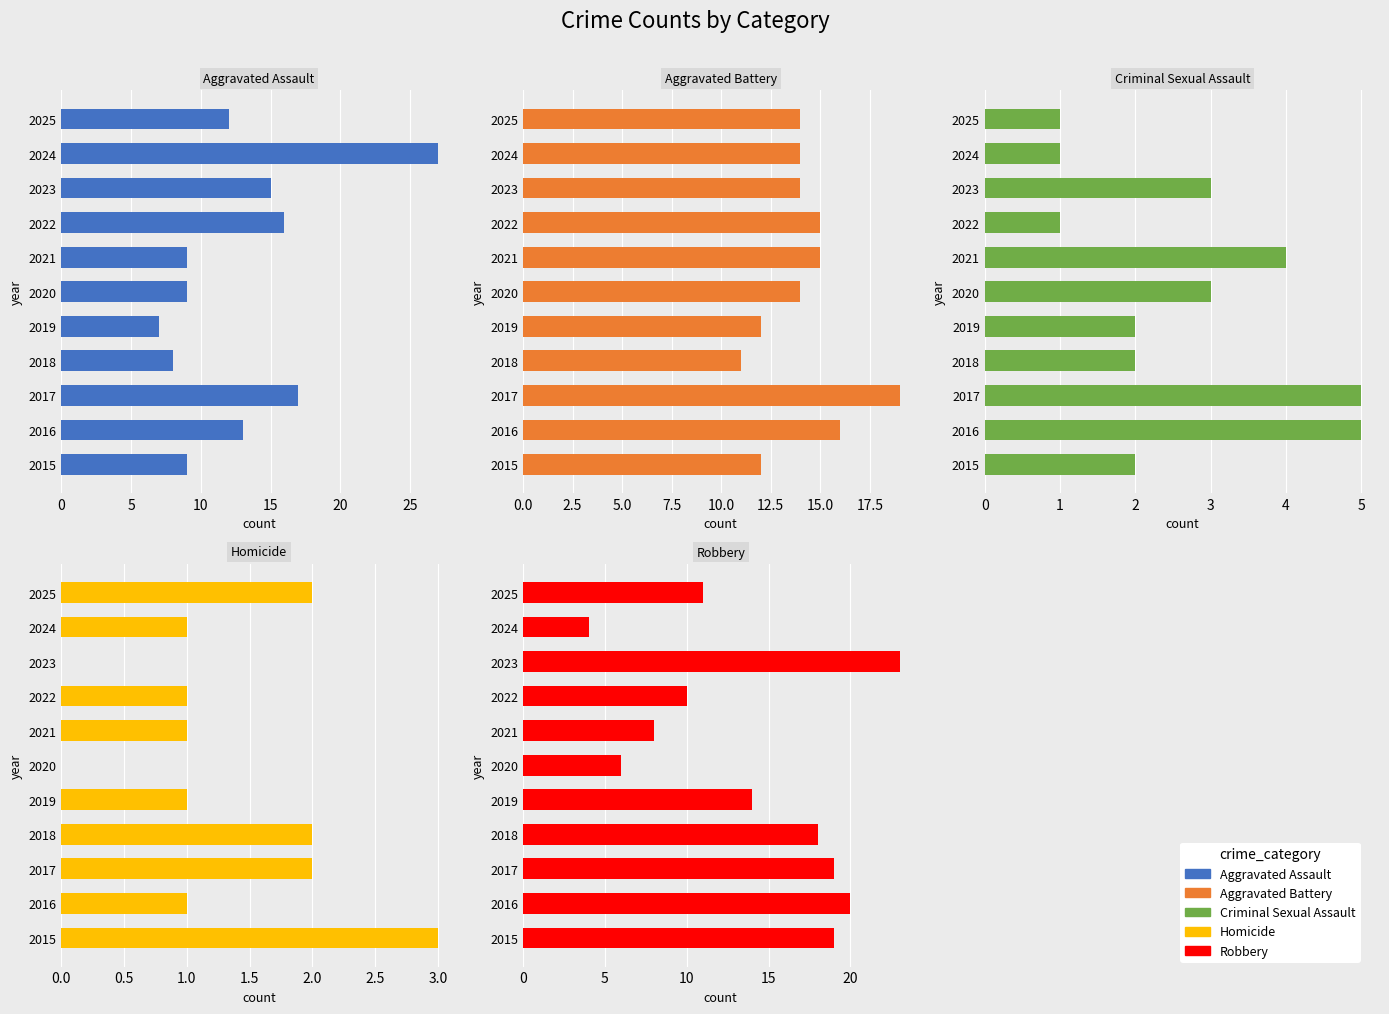

Is the value of Aggravated Battery at 2021 greater than the value of Criminal Sexual Assault at 2023?

Yes